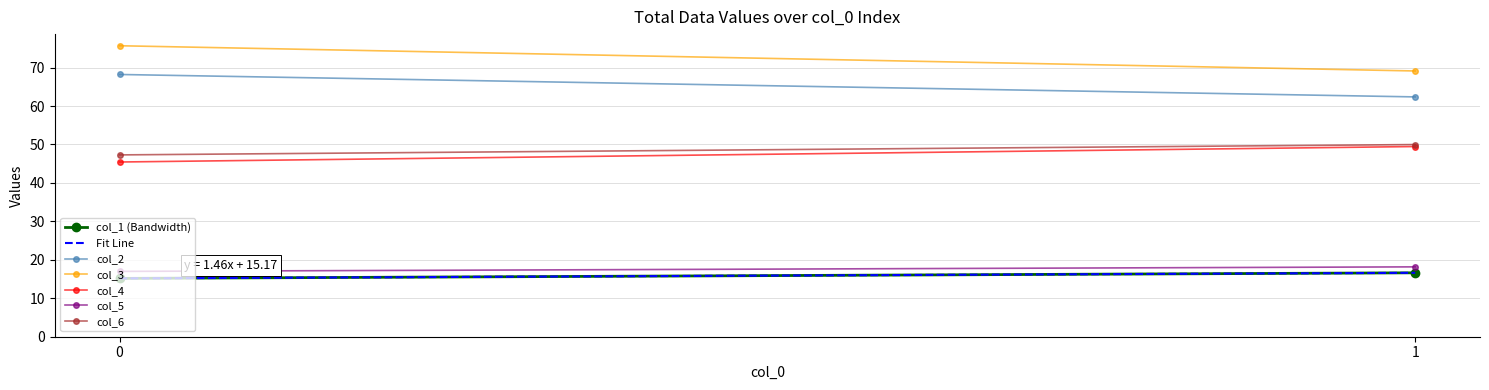

Which series has the widest spread of values?

col_3